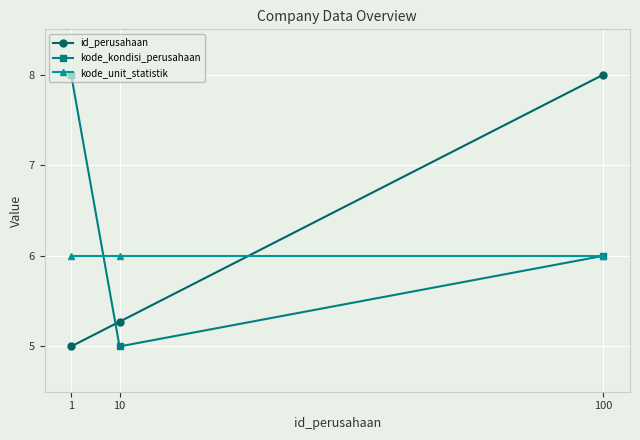

What is the maximum value for kode_unit_statistik?

6.0